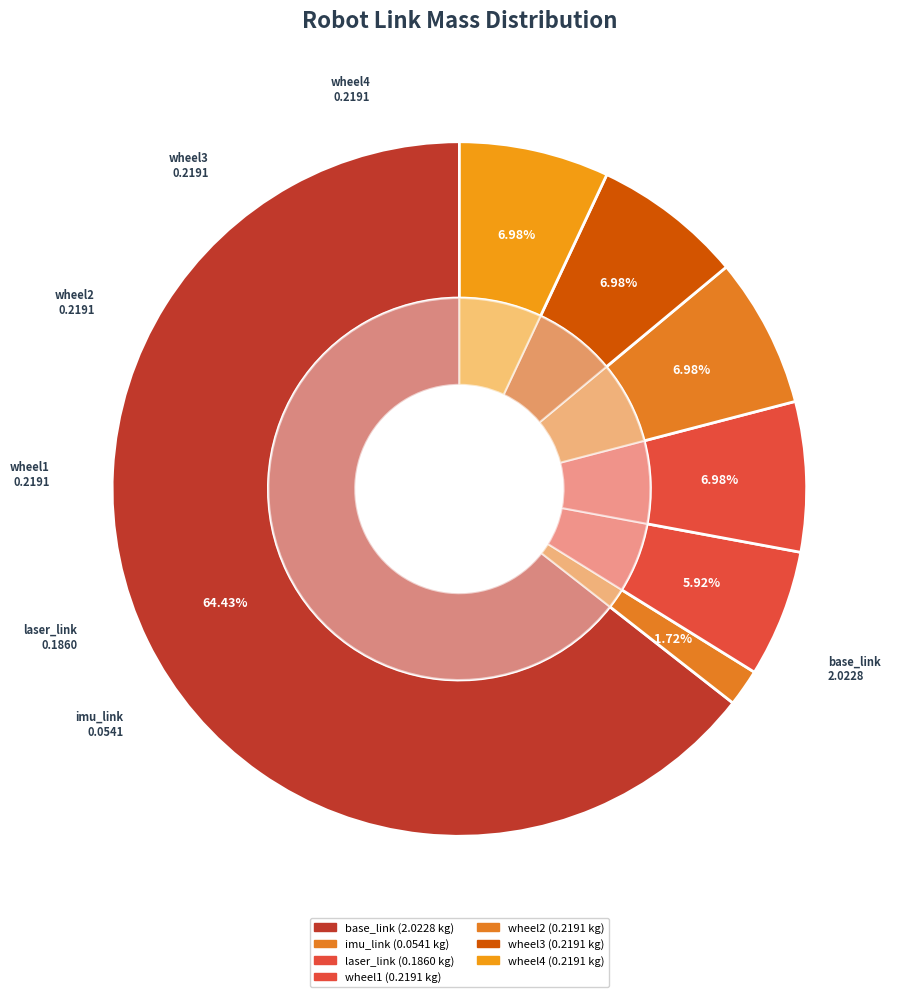

To the nearest percent, what is the difference between the largest and smallest slice percentages?

63%